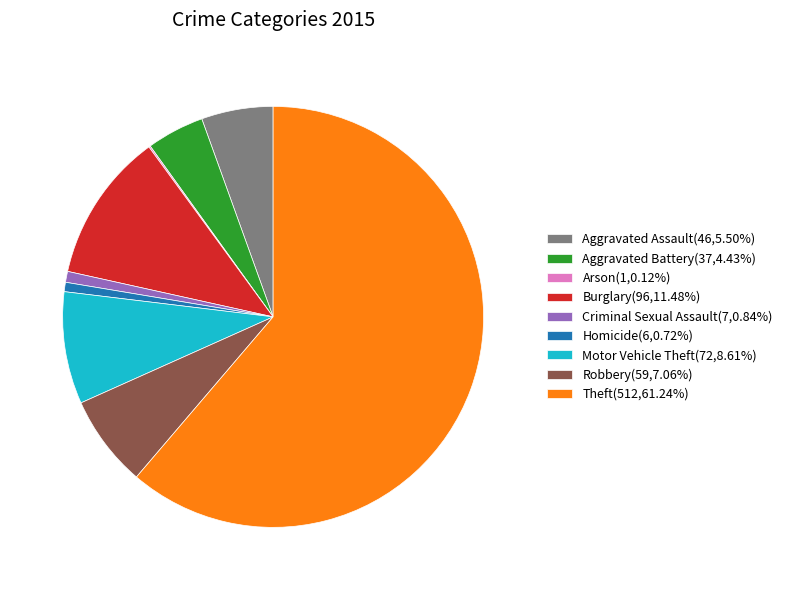

Approximately how many times larger is the value at Burglary compared to Theft?

0.2